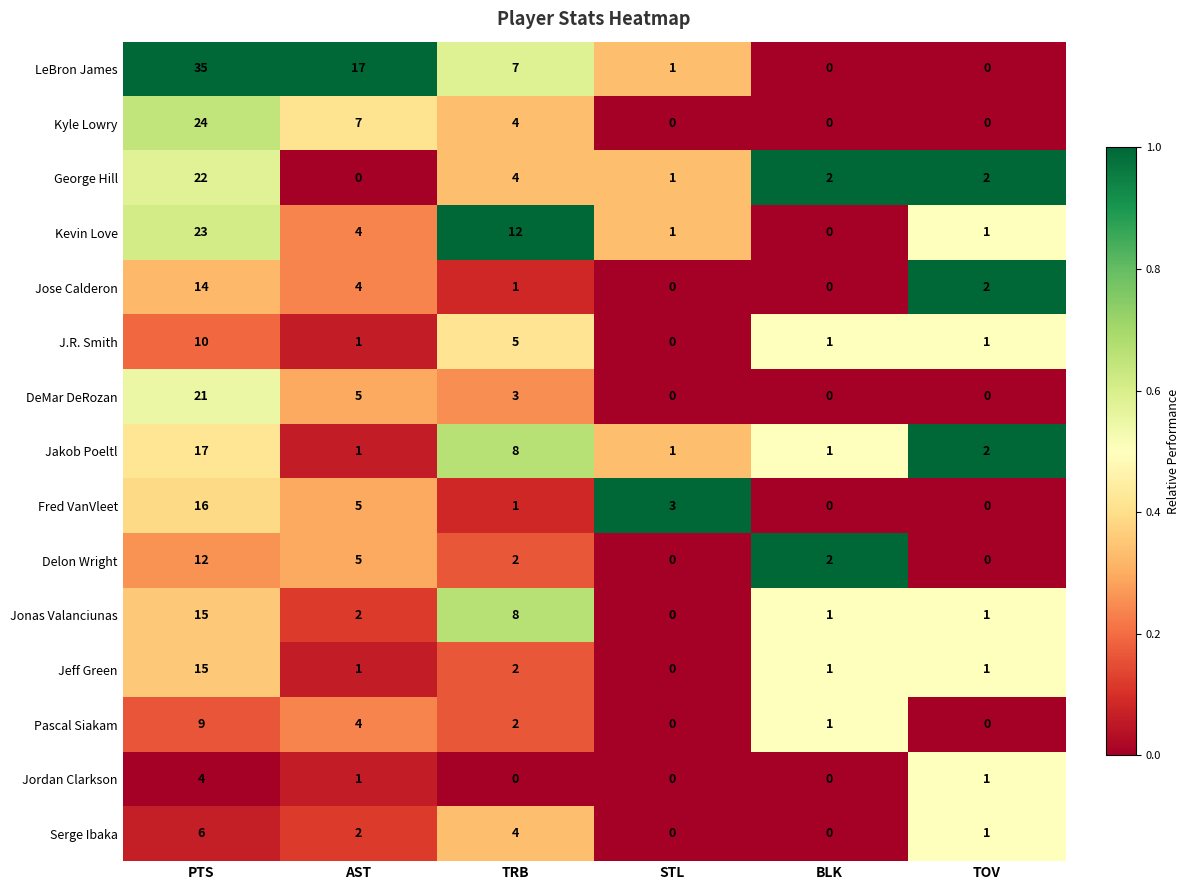

What is the sum of all Fred VanVleet values?

25